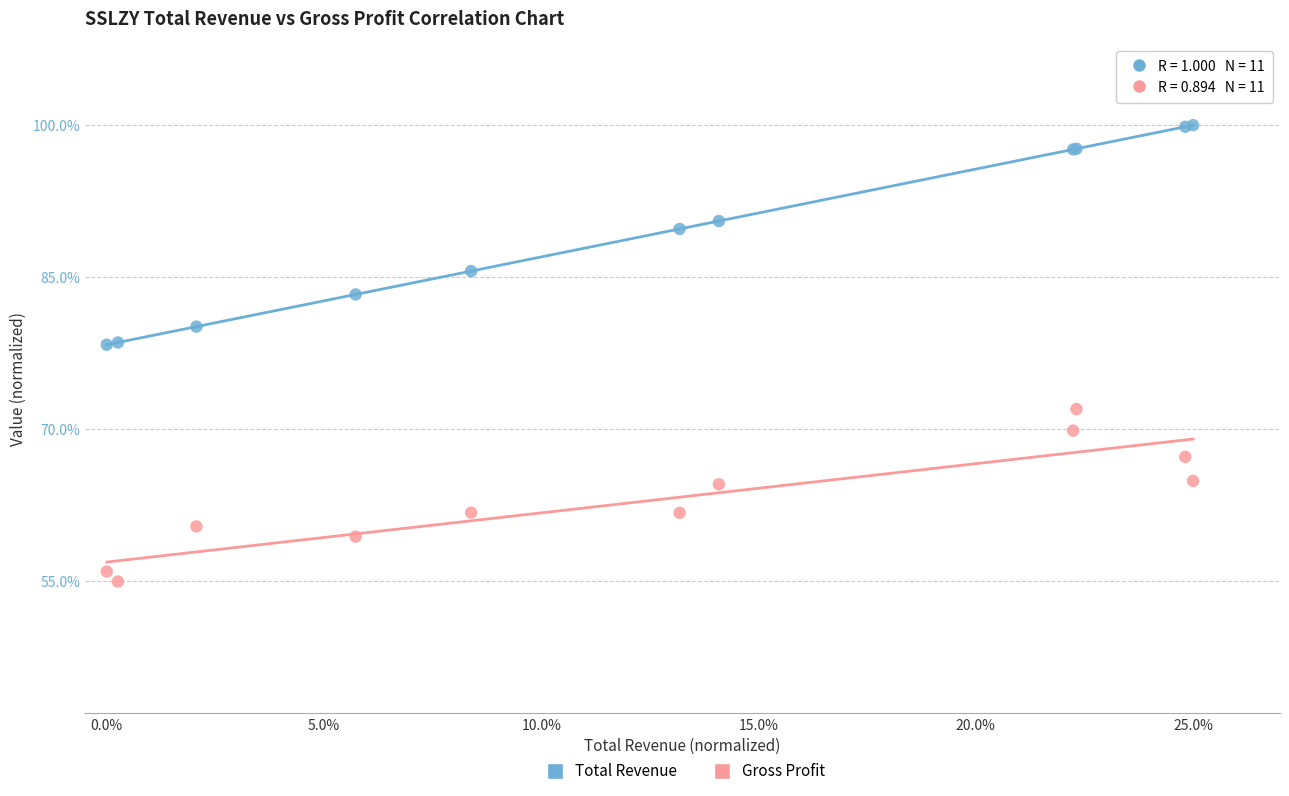

Which series reaches the maximum Y coordinate?

Total Revenue